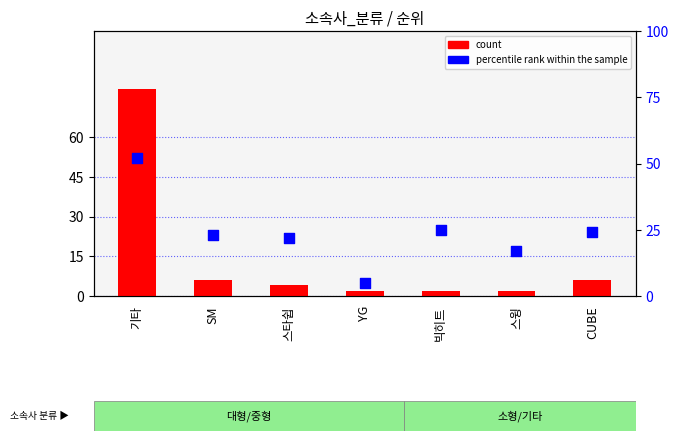

Is the value of count at 기타 greater than the value of percentile rank within the sample at SM?

Yes